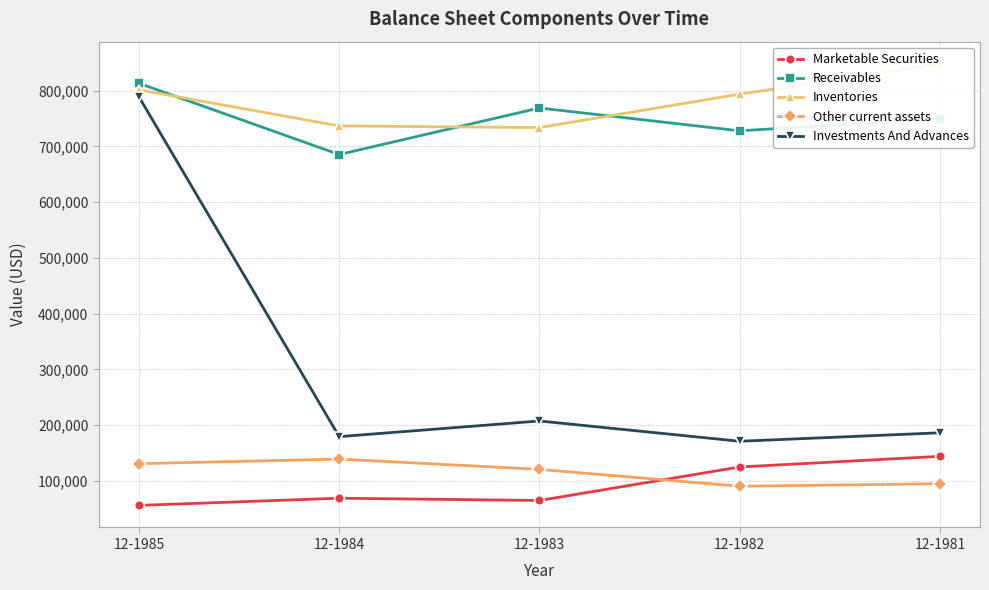

The Investments And Advances series shows 54006 at 12-1984. True or false?

False